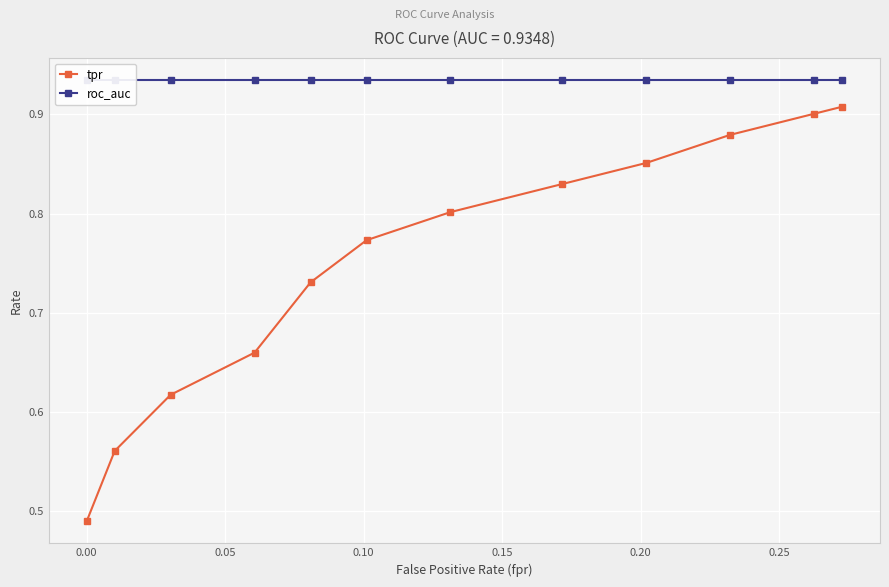

What are all the series names shown in the legend?

tpr, roc_auc